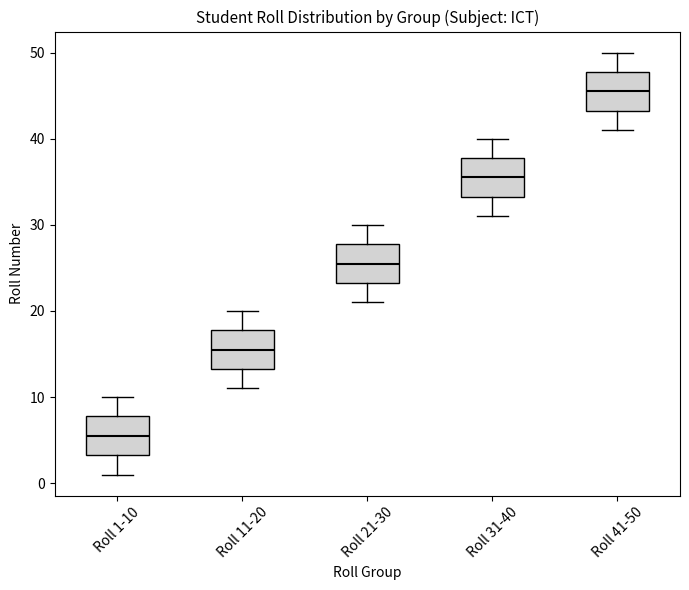

Which box's median line is the highest?

Roll 41-50